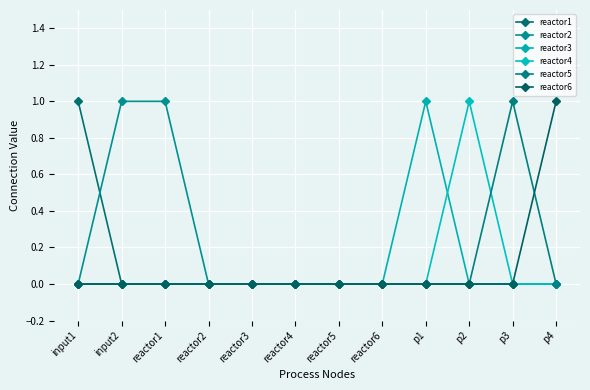

What value does the reactor6 series have at p4?

1